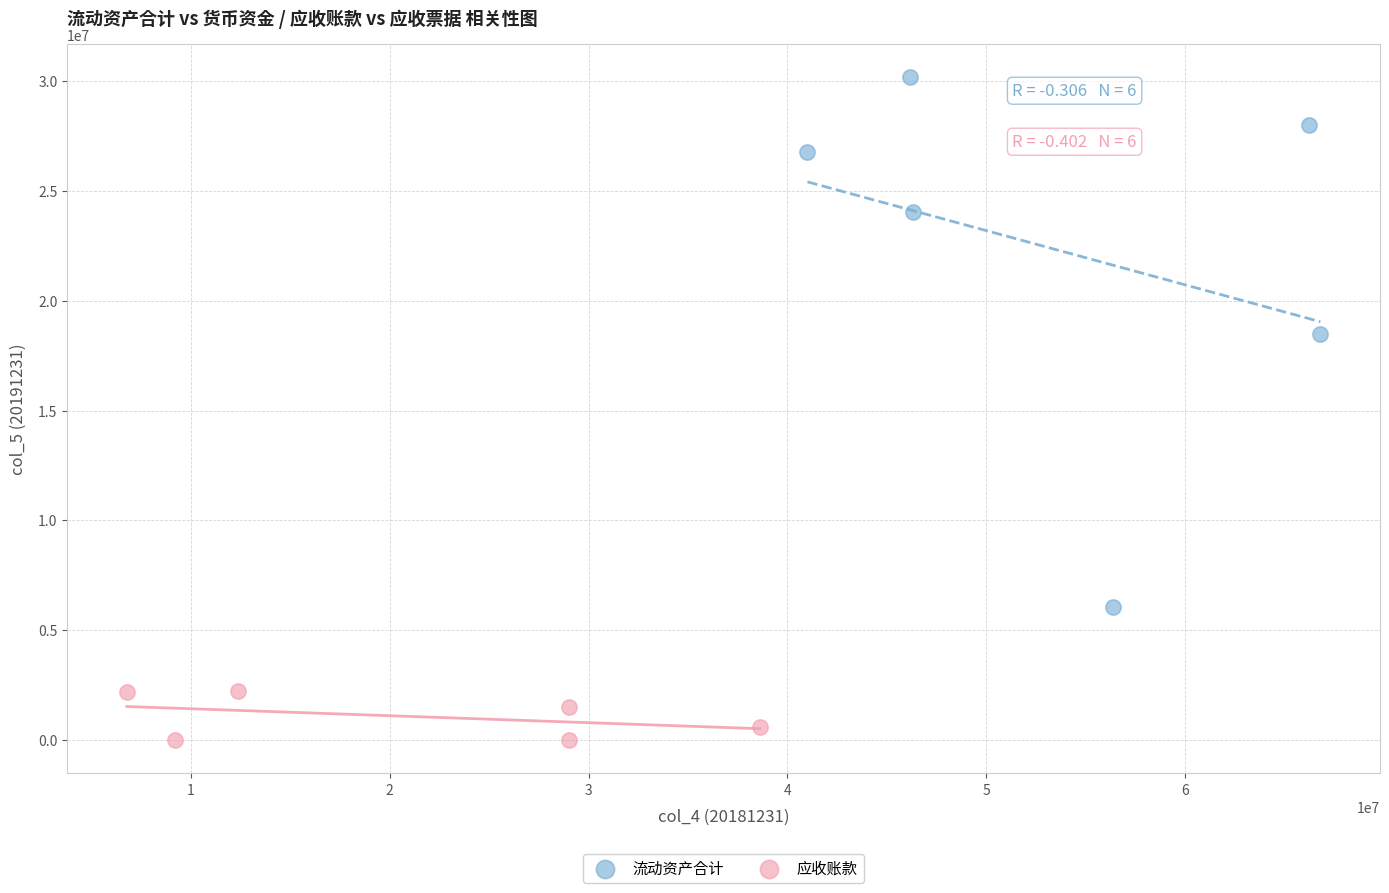

Which series has the largest Y range (max minus min)?

流动资产合计